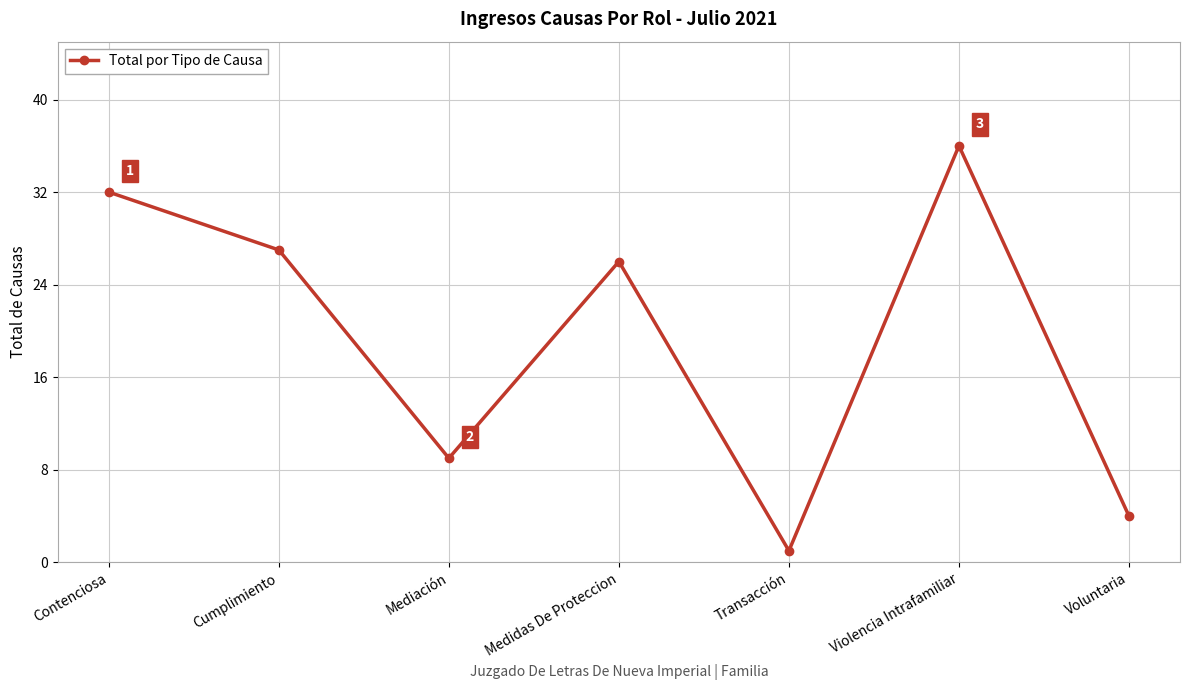

How many lines are shown in the chart?

1